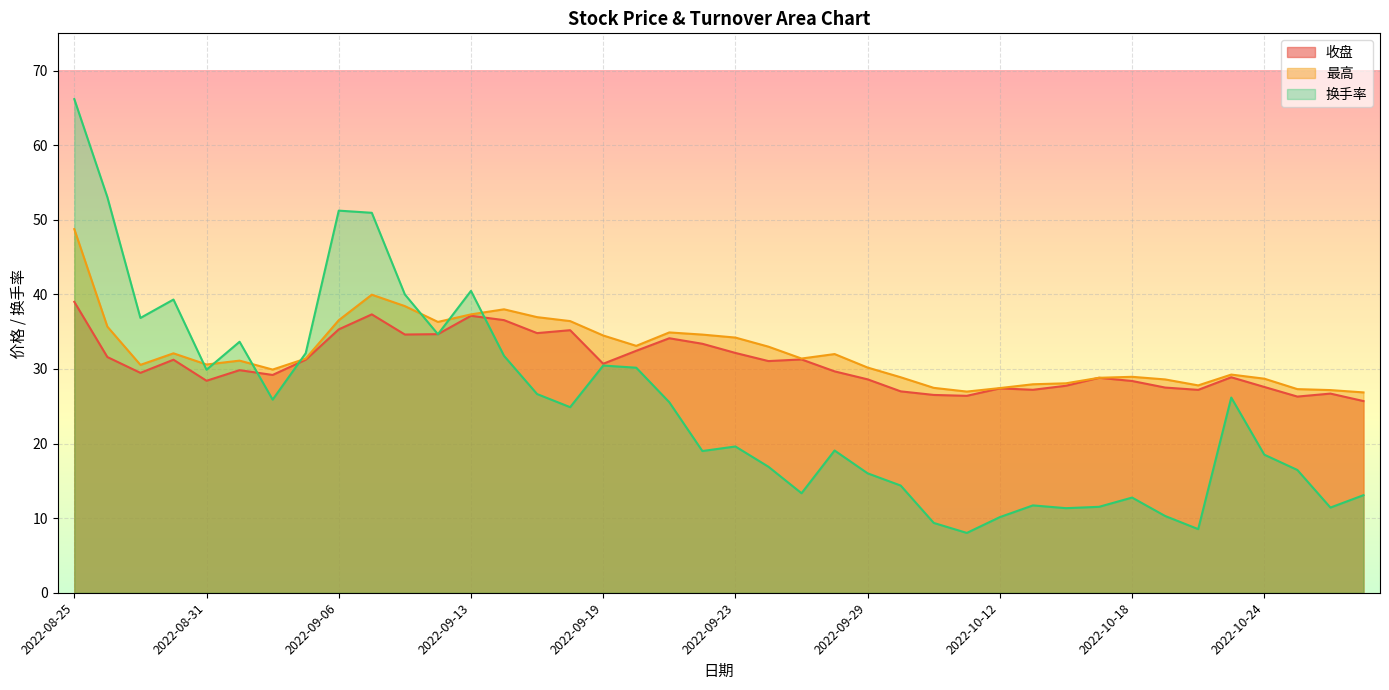

True or false: 收盘 has more than 0 interior local peaks.

True